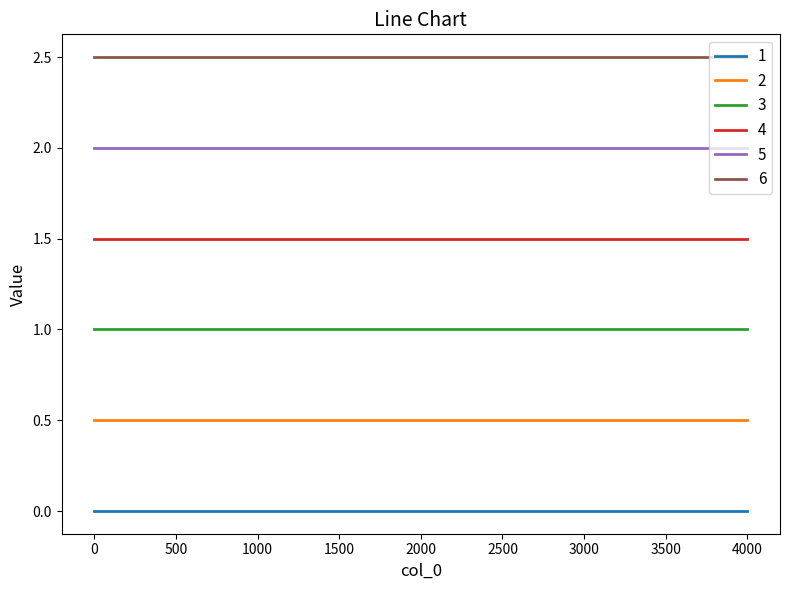

What is the greatest value displayed?

2.5